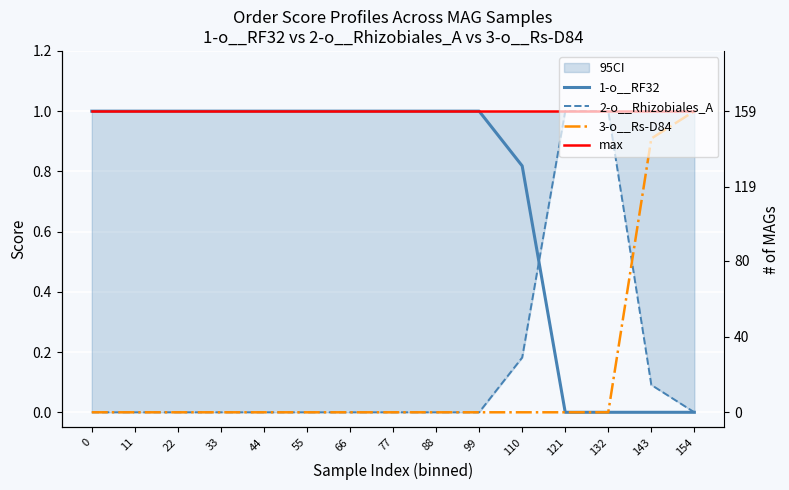

The value of 2-o__Rhizobiales_A at 66 is 0.0. True or false?

True